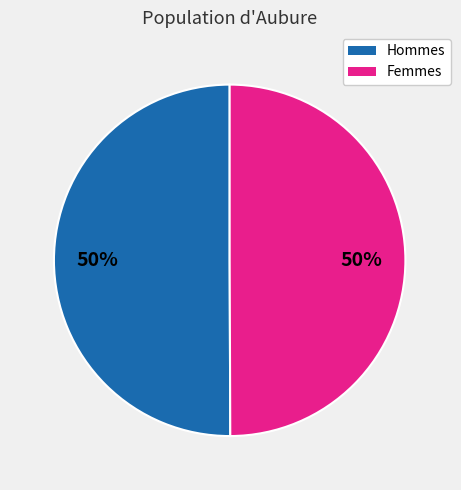

To the nearest percent, what is the average slice percentage?

50%